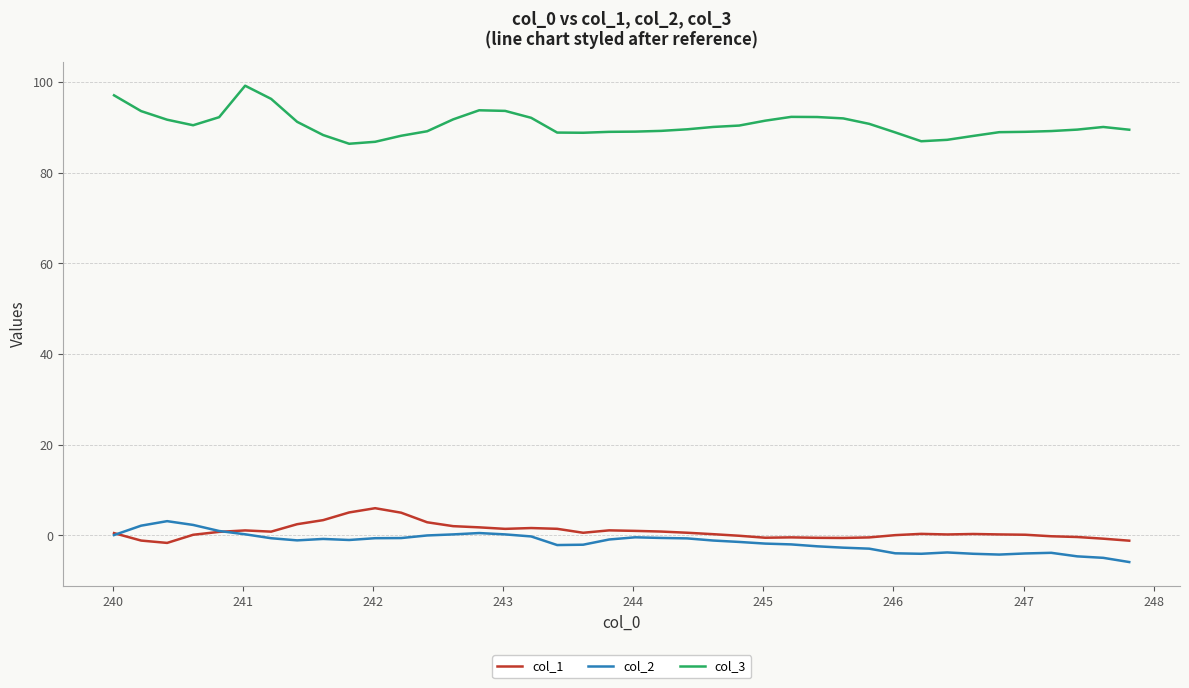

True or false: col_1 and col_3 cross at least once.

False